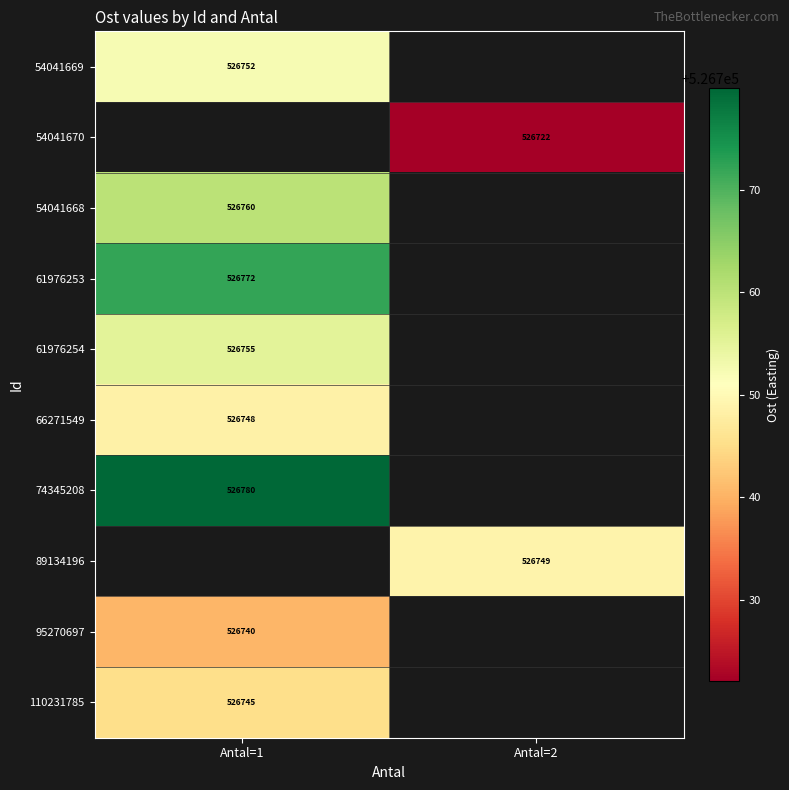

What is the spread (max minus min) of values at Antal=1?

39.5